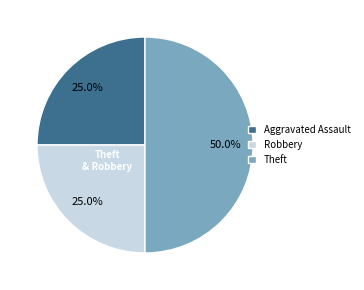

What percentage is the Robbery slice, to the nearest percent?

25%